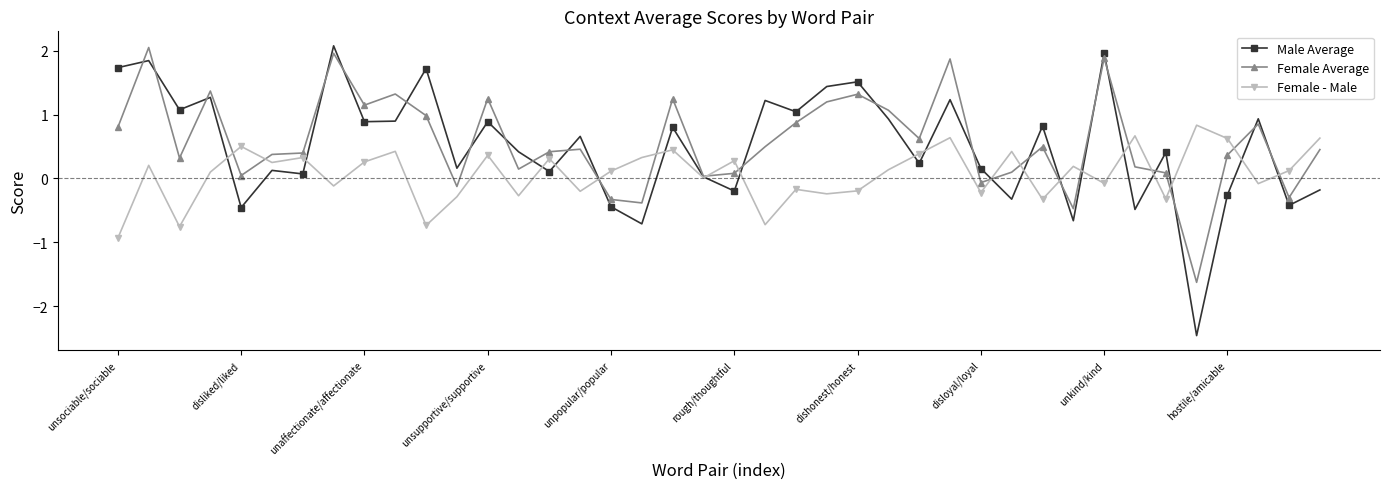

What is the greatest value displayed?

2.1